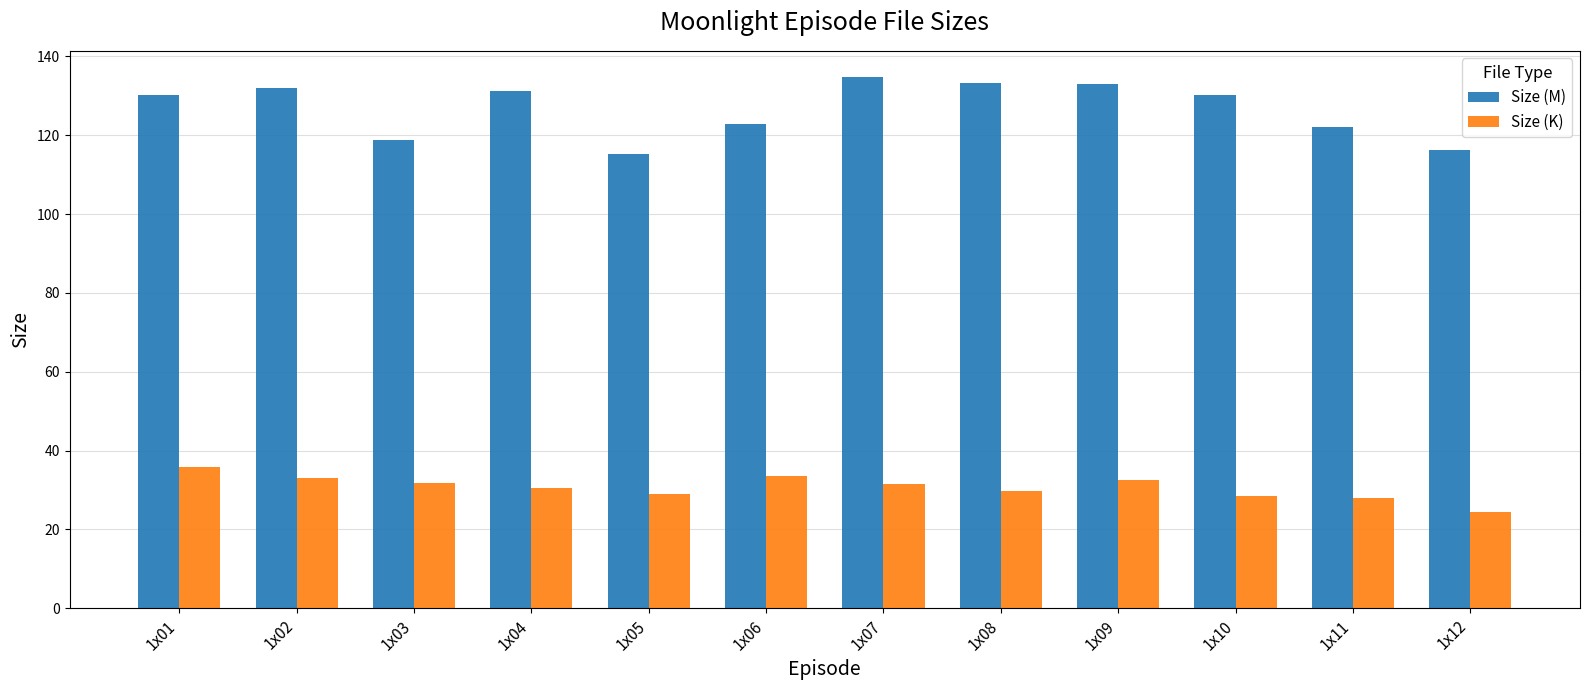

Are the bars grouped side by side (vs. stacked)?

Yes